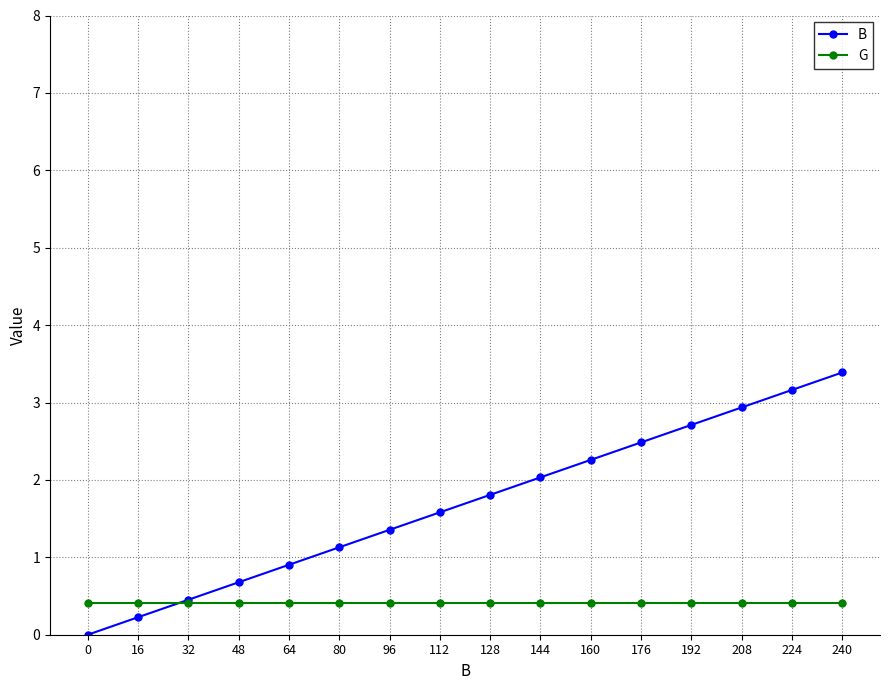

What is the difference between the B values at 16 and 208?

2.7